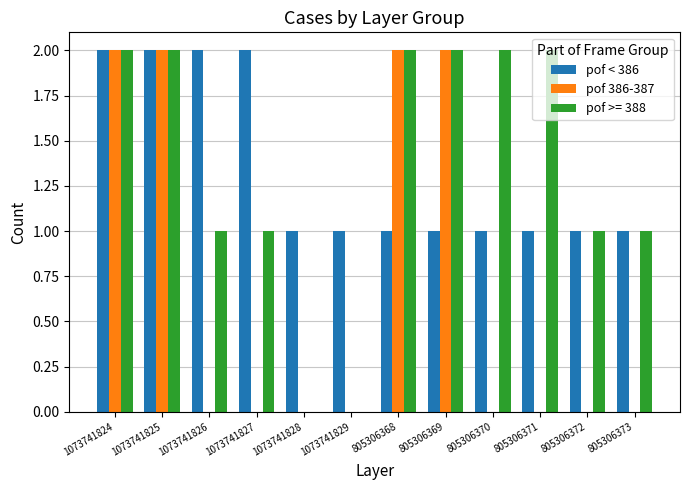

What is the sum of all pof >= 388 values?

16